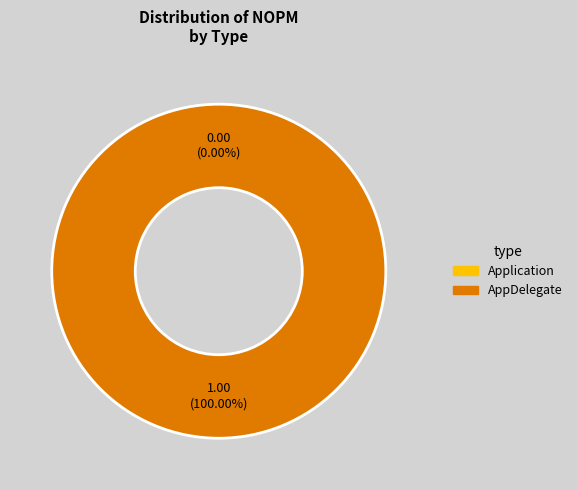

Which category accounts for the majority?

AppDelegate